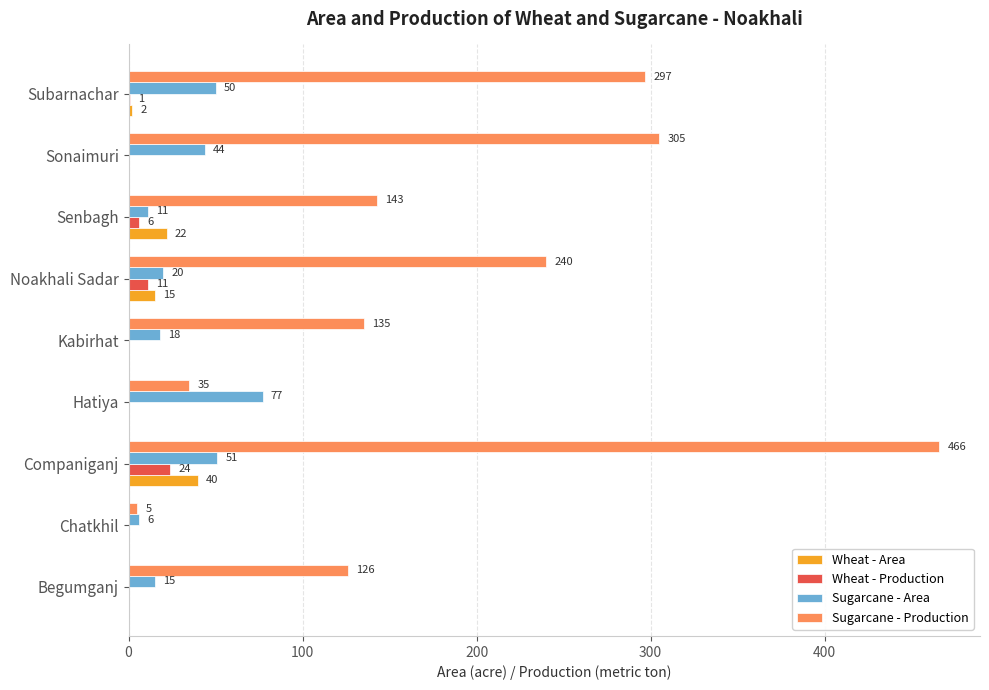

What is the sum of the Wheat - Area values at Companiganj and Kabirhat?

40